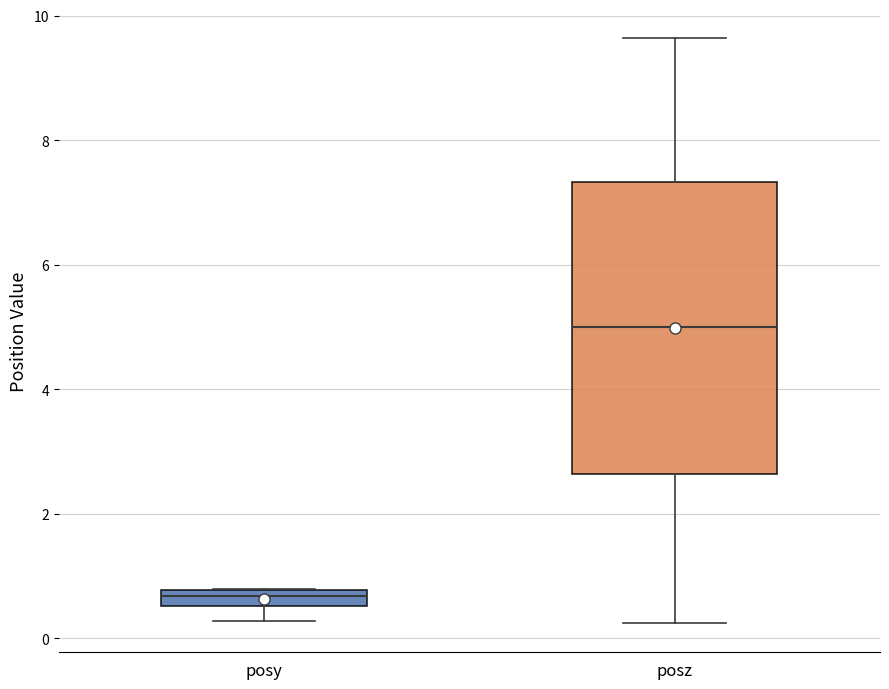

Which box is the tallest, from its lower edge to its upper edge?

posz